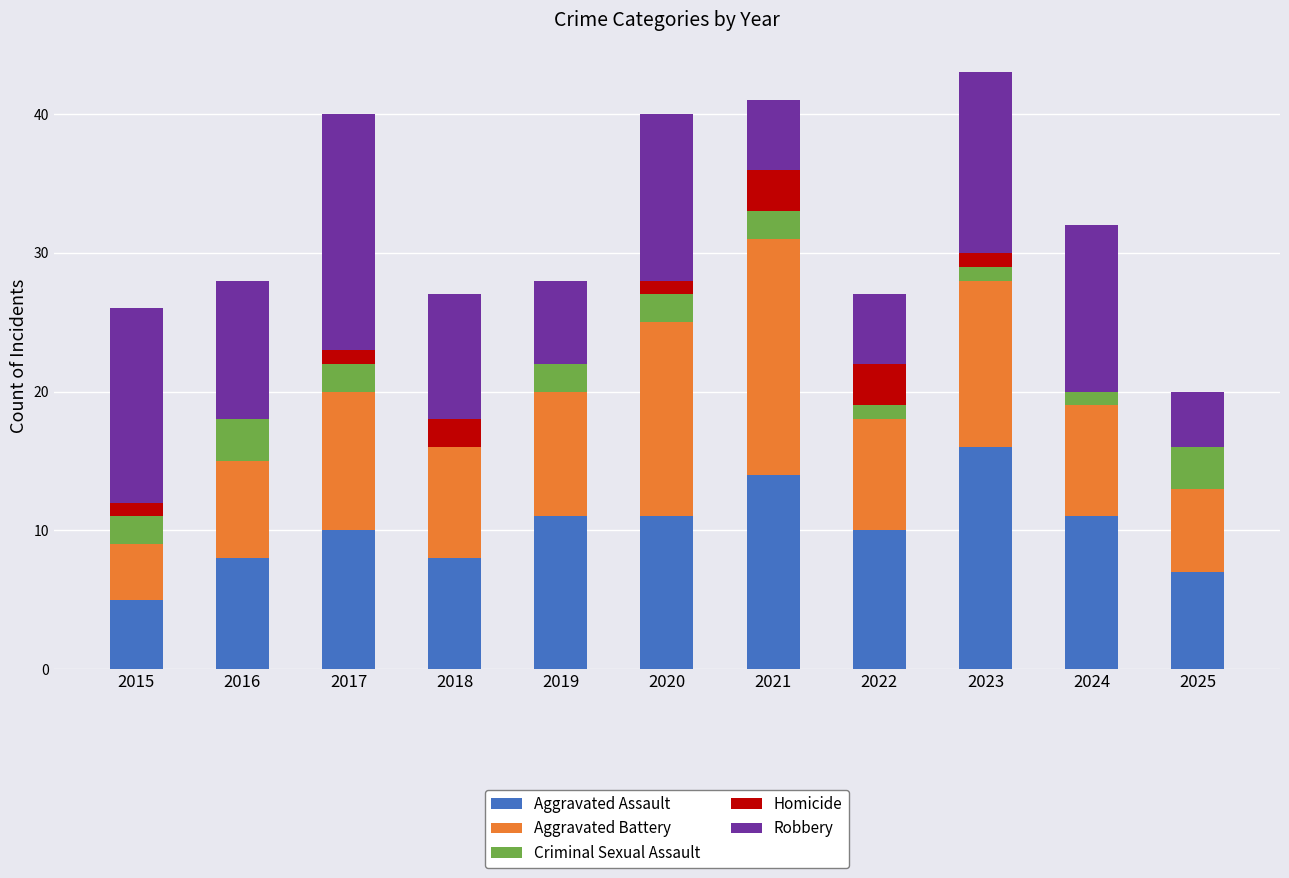

What is the highest value of the Aggravated Assault series?

16